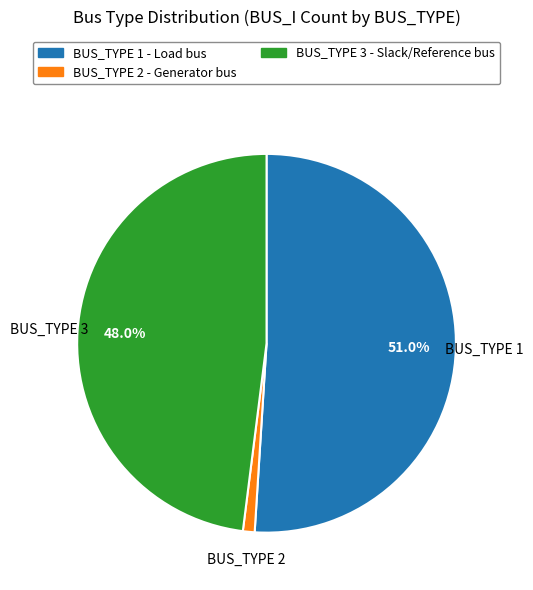

Approximately how many times larger is the value at BUS_TYPE 3 compared to BUS_TYPE 1?

0.9